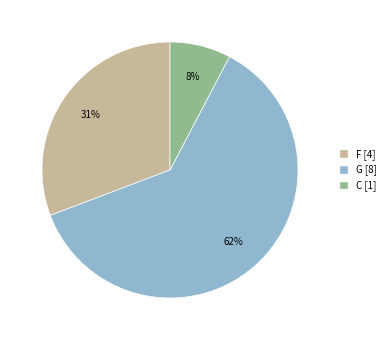

Do C and G together represent more than half of the pie?

Yes